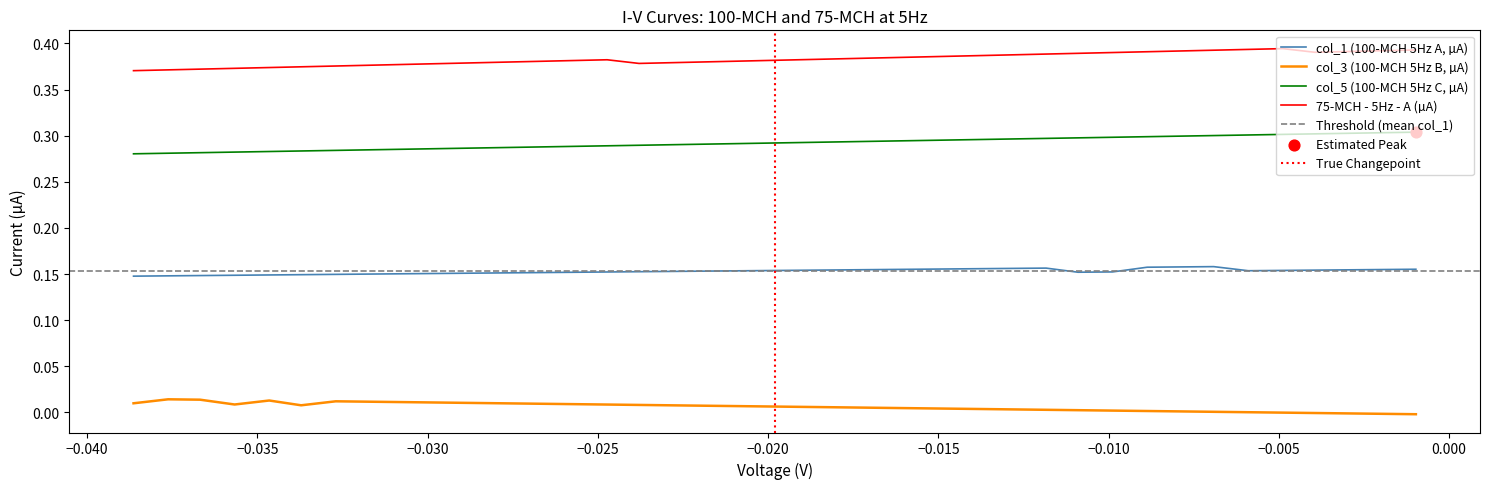

Which series has the widest spread of Y values?

75-MCH - 5Hz - A (µA)